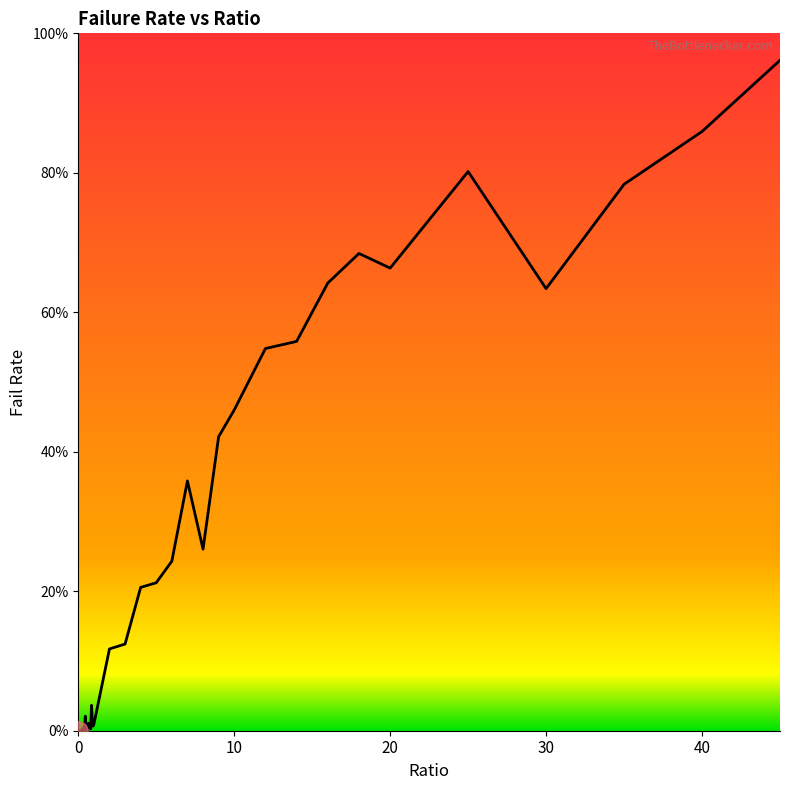

Reading right to left, transcribe all the data shown in this chart.

45=1.0	40=0.9	35=0.8	30=0.6	25=0.8	20=0.7	18=0.7	16=0.6	14=0.6	12=0.5	10=0.5	9=0.4	8=0.3	7=0.4	6=0.2	5=0.2	4=0.2	3=0.1	2=0.1	1=0.0	0.95=0.0	0.9=0.0	0.85=0.0	0.8=0.0	0.75=0.0	0.7=0.0	0.65=0.0	0.6=0.0	0.55=0.0	0.5=0.0	0.45=0.0	0.4=0.0	0.35=0.0	0.3=0.0	0.25=0.0	0.2=0.0	0.15=0.0	0.1=0.0	0.05=0.0	0=0.0